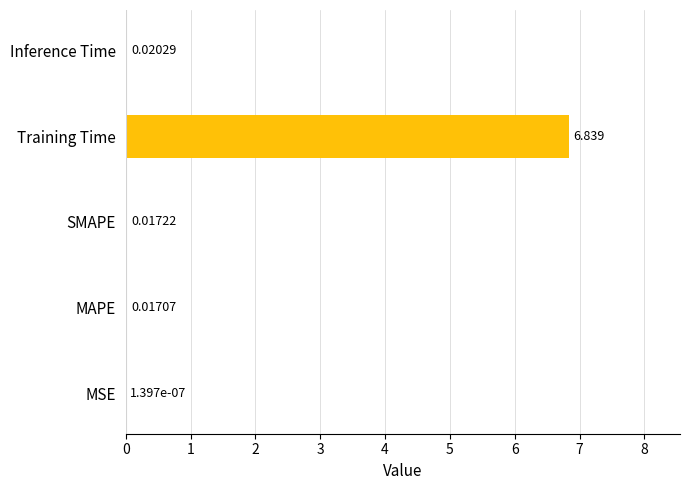

Where is the data nearest to the value 3?

Inference Time